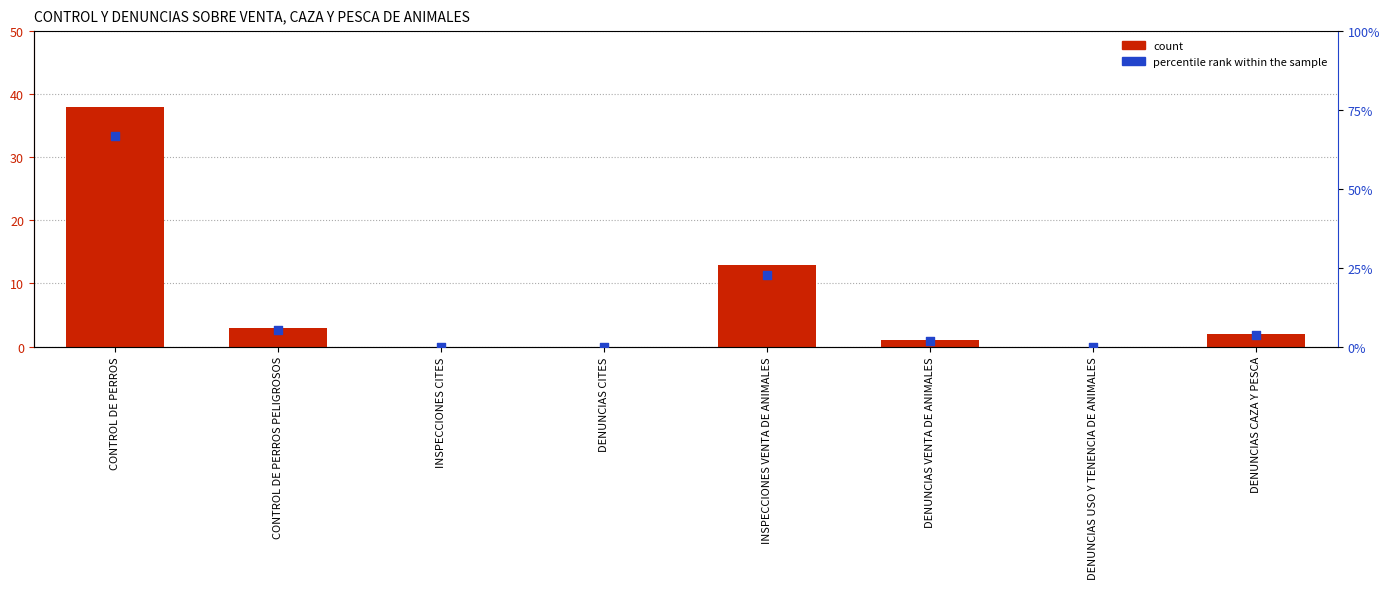

Which series has the widest spread of Y values?

percentile rank within the sample